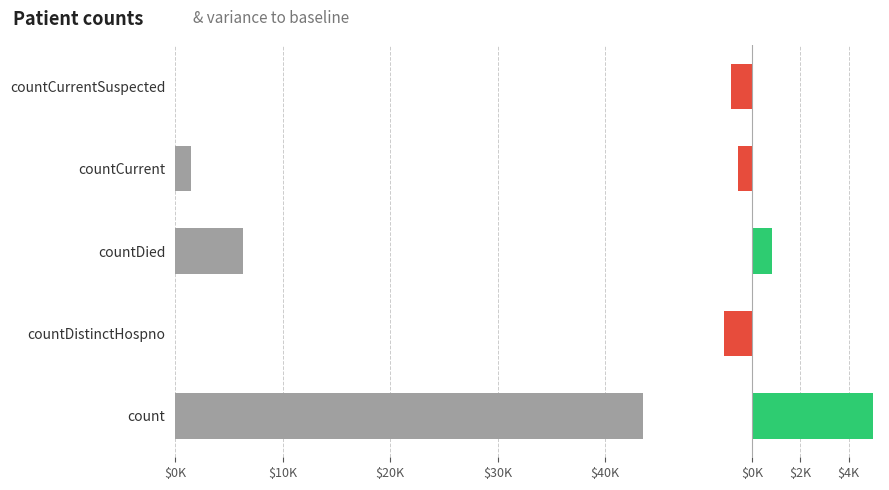

How many values in variance are below zero?

3